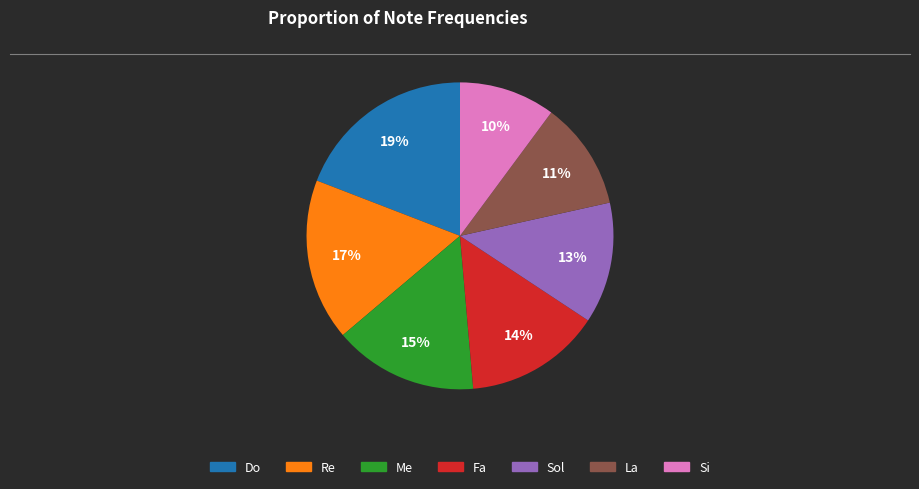

Is the sum of Sol and Si greater than half?

No